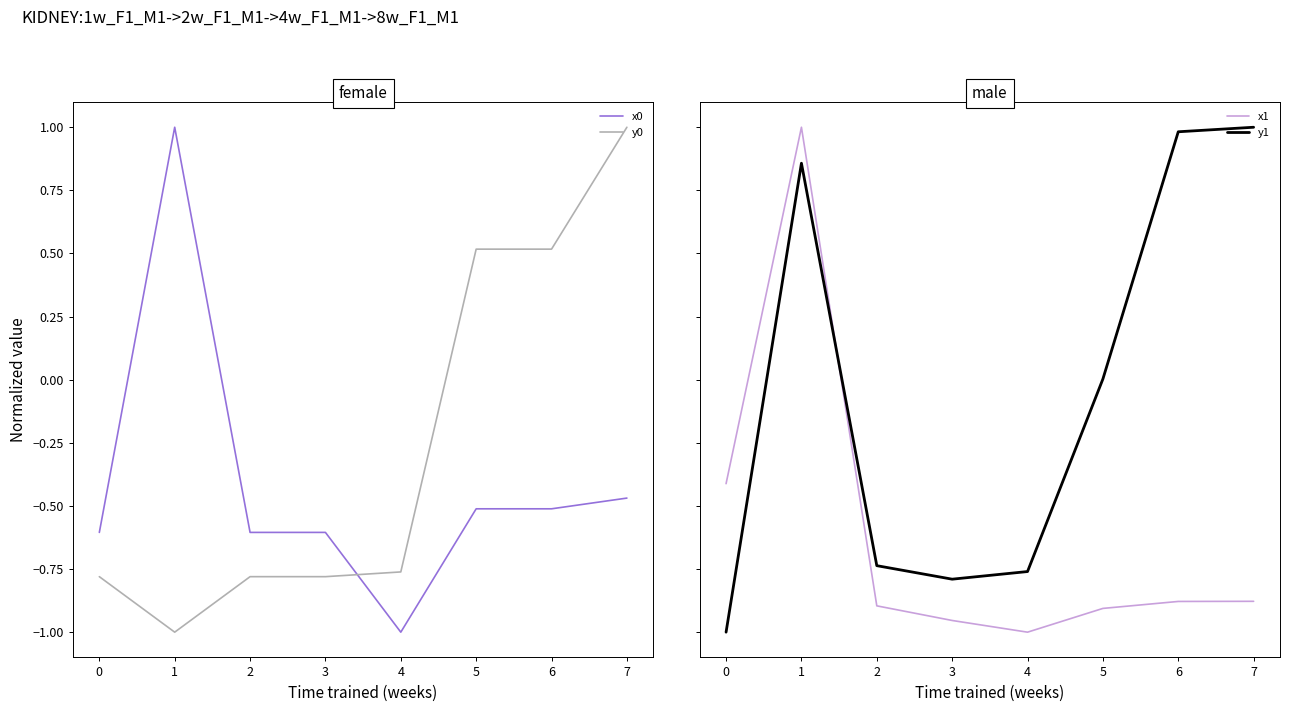

List the series in order of their overall mean, lowest first.

x1, x0, y0, y1